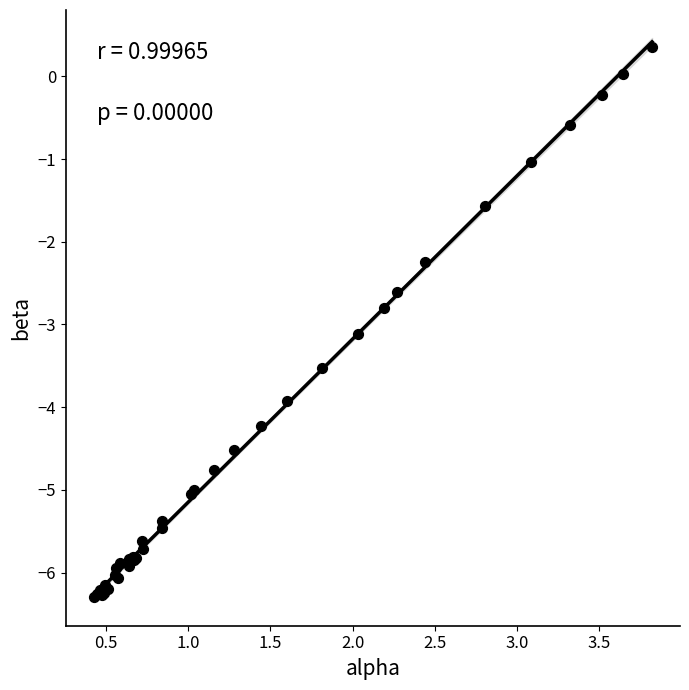

What Y value in the scatter plot is closest to -2?

-2.2